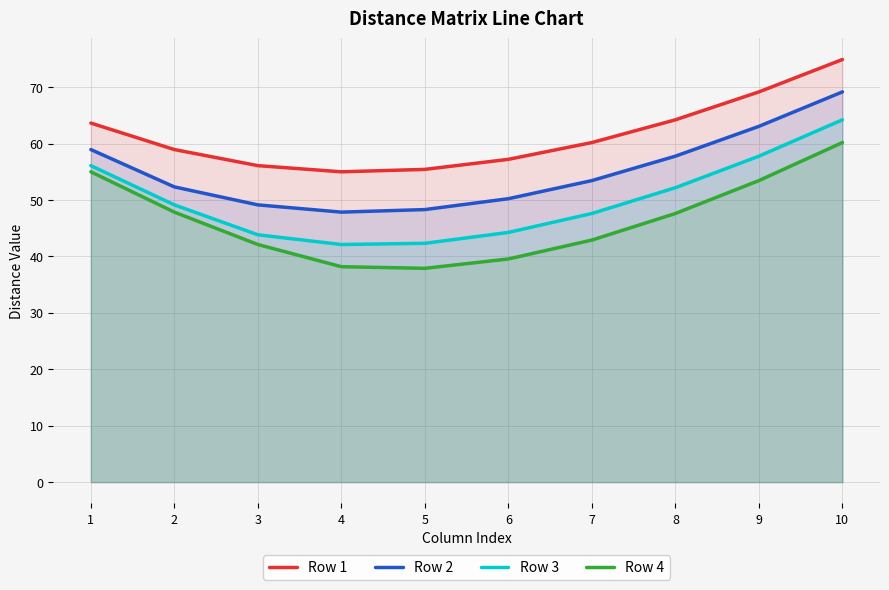

What is the difference between the highest and lowest values at 10?

14.7